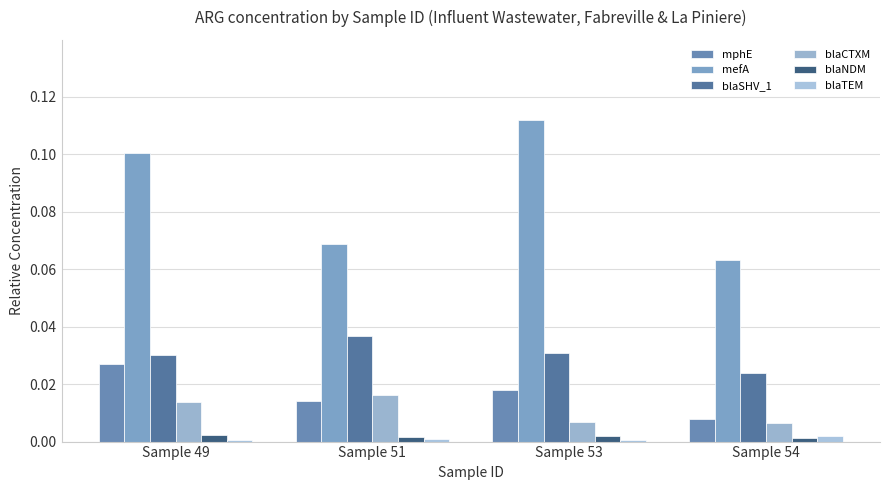

Rank the series by their maximum value, from highest to lowest.

mefA, blaSHV_1, mphE, blaCTXM, blaNDM, blaTEM